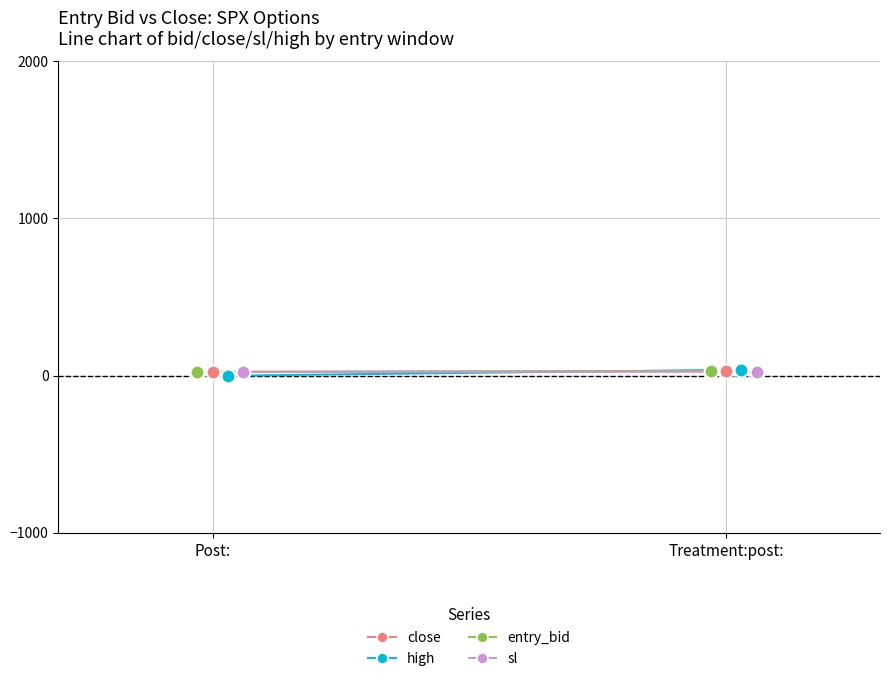

True or false: close has a value of 47.6 at Treatment:post:.

False